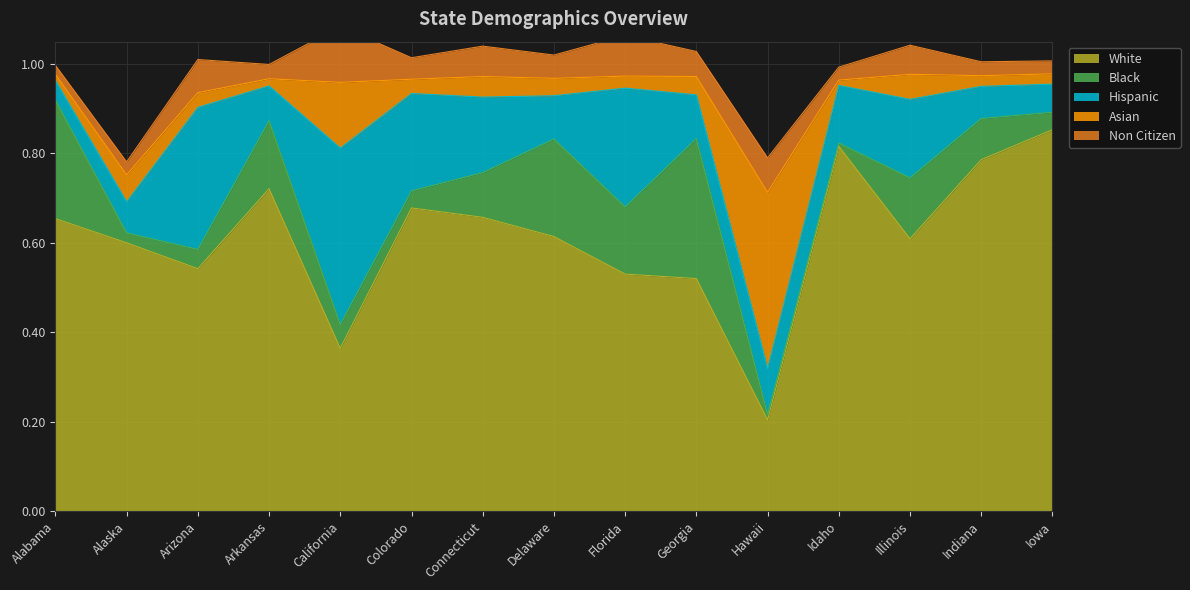

Which has a higher value, California or Alabama?

Alabama